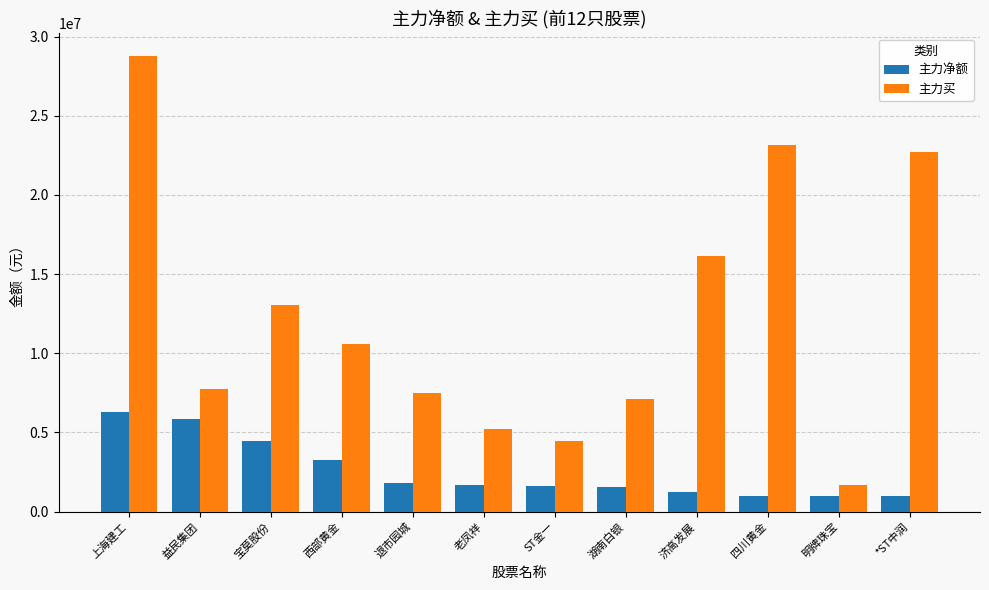

Which series has the largest range (max minus min)?

主力买